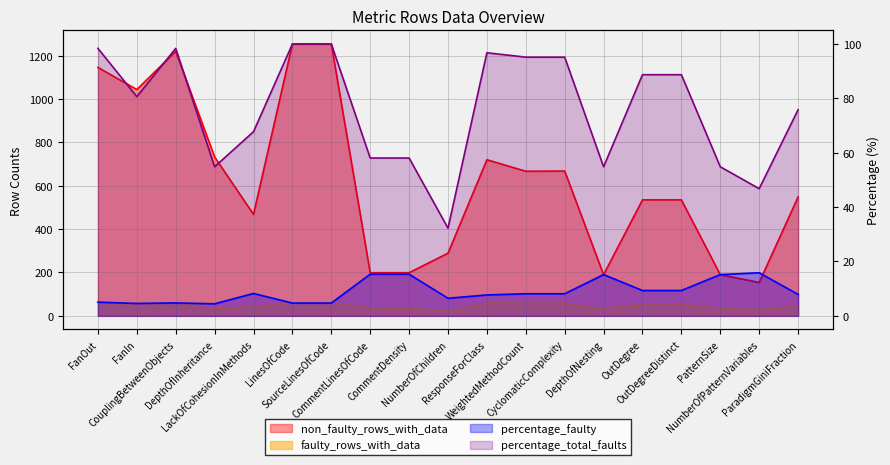

At which label does percentage_faulty first exceed 8?

LackOfCohesionInMethods